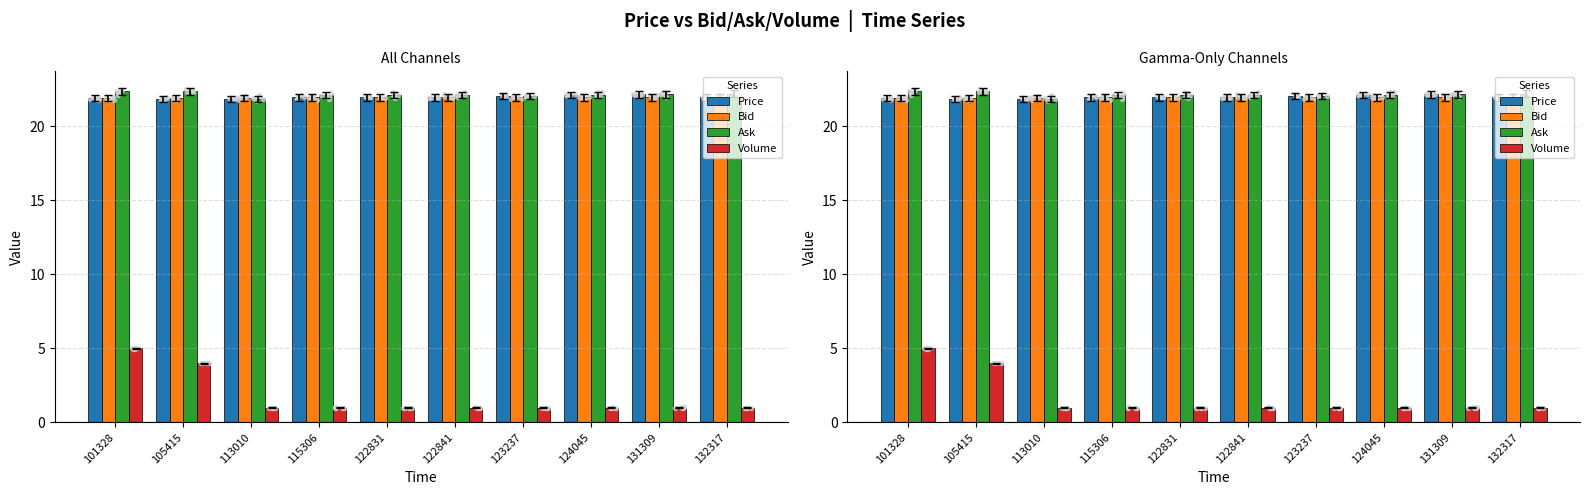

At how many categories does at least one series exceed 9?

10